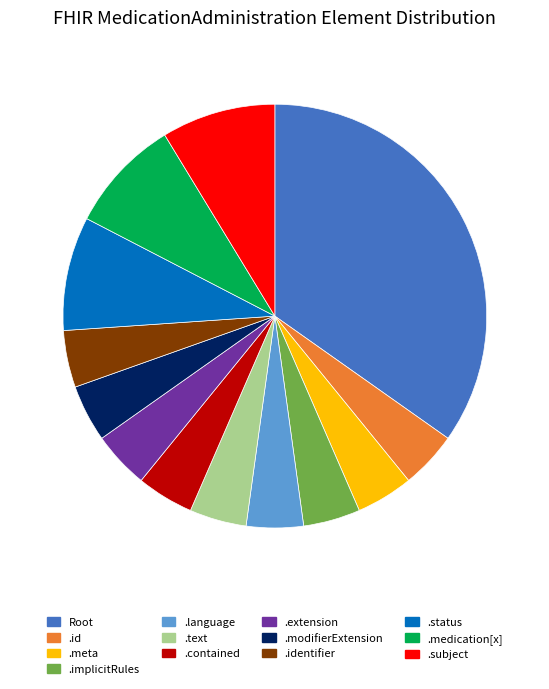

What is the ratio of the value at .contained to the value at .status?

0.5